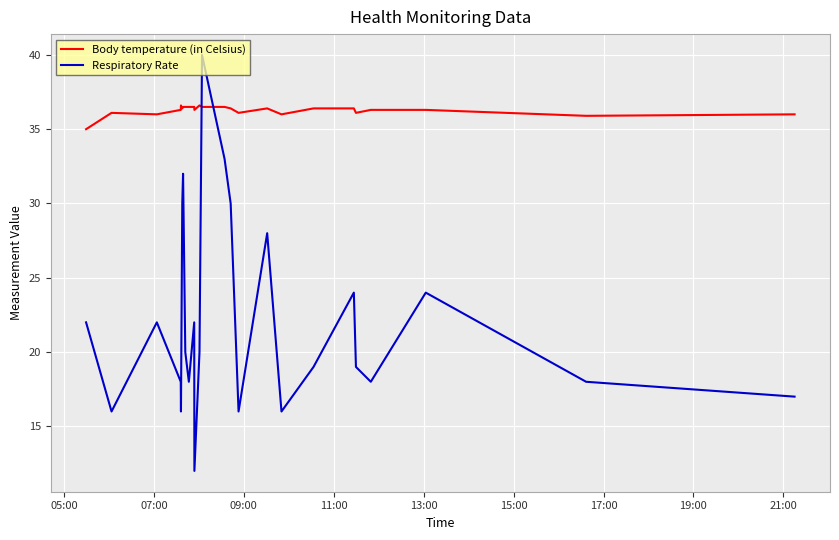

What is the lowest value of the Body temperature (in Celsius) series?

35.0